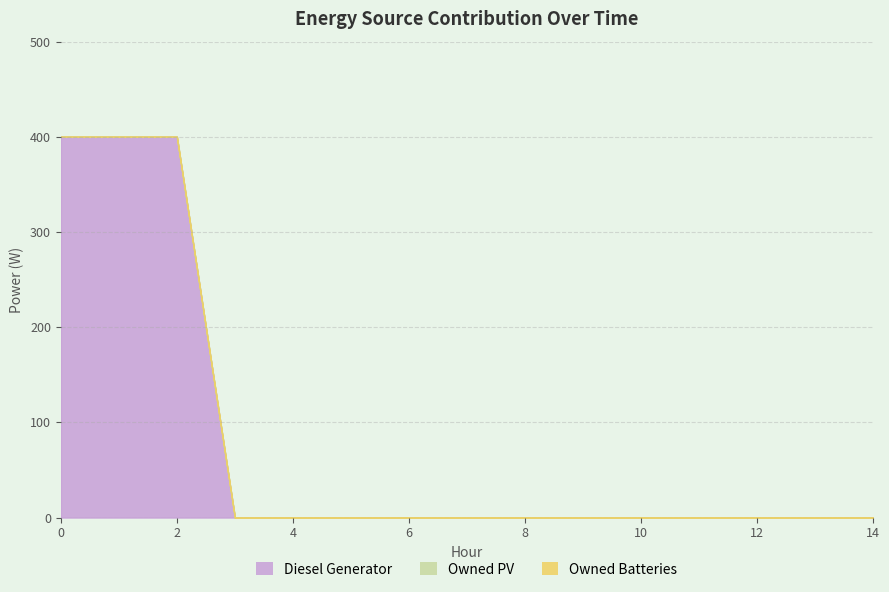

True or false: Diesel Generator has more than 0 points higher than both neighbors.

False